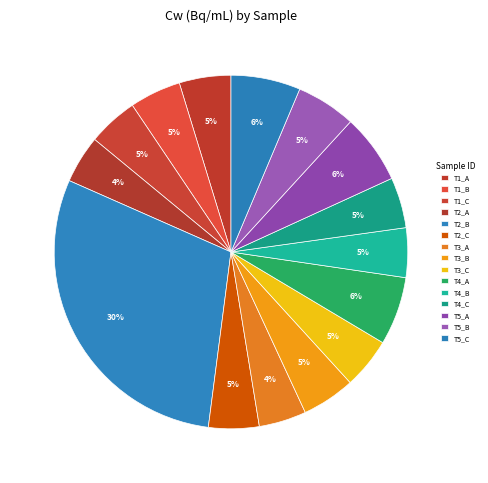

What is the largest slice in the pie chart?

T2_B